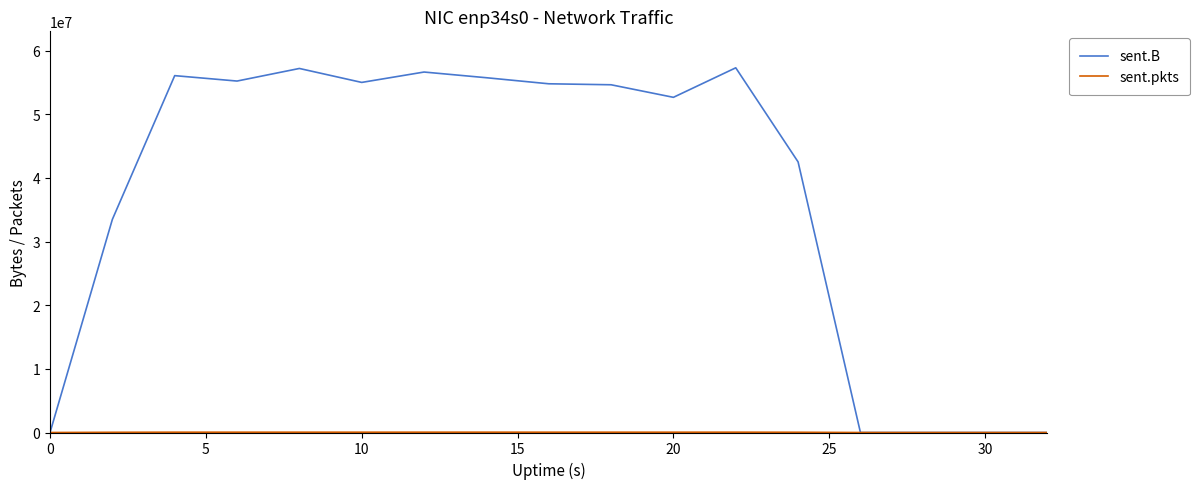

What is the greatest value displayed?

57316299